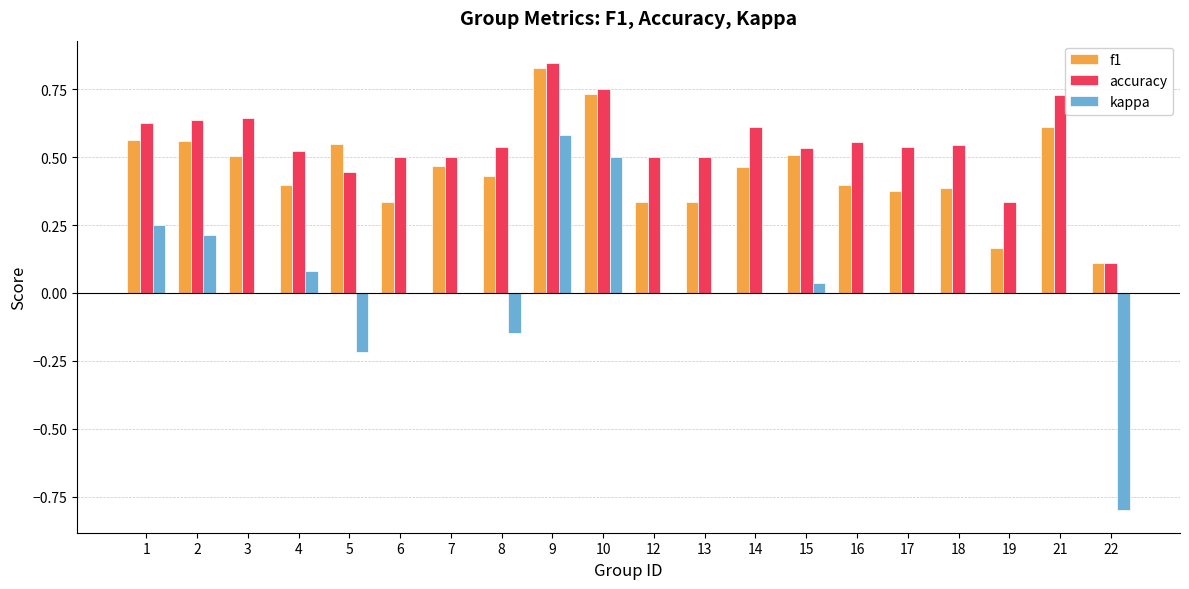

Between 8 and 19, which series saw the biggest shift?

f1